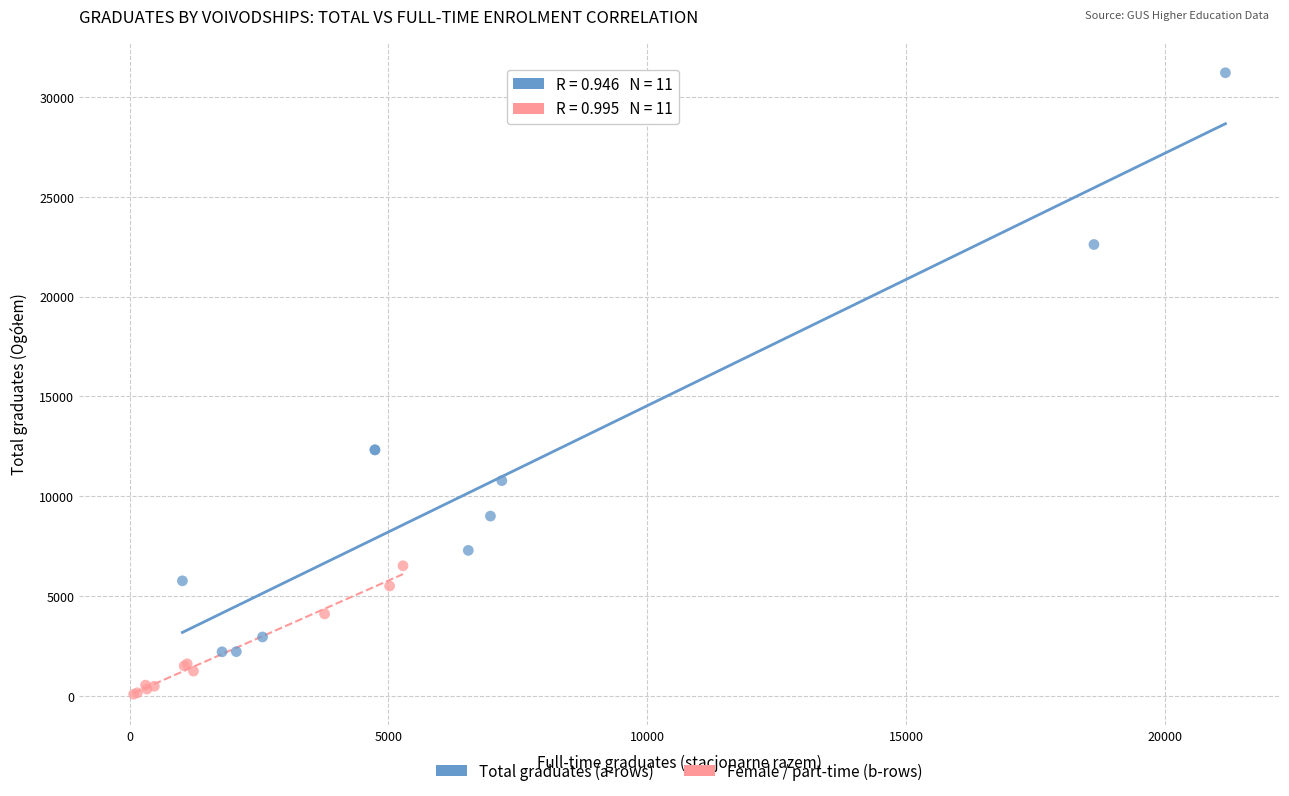

Which series reaches the minimum Y coordinate?

Female / part-time (b-rows)